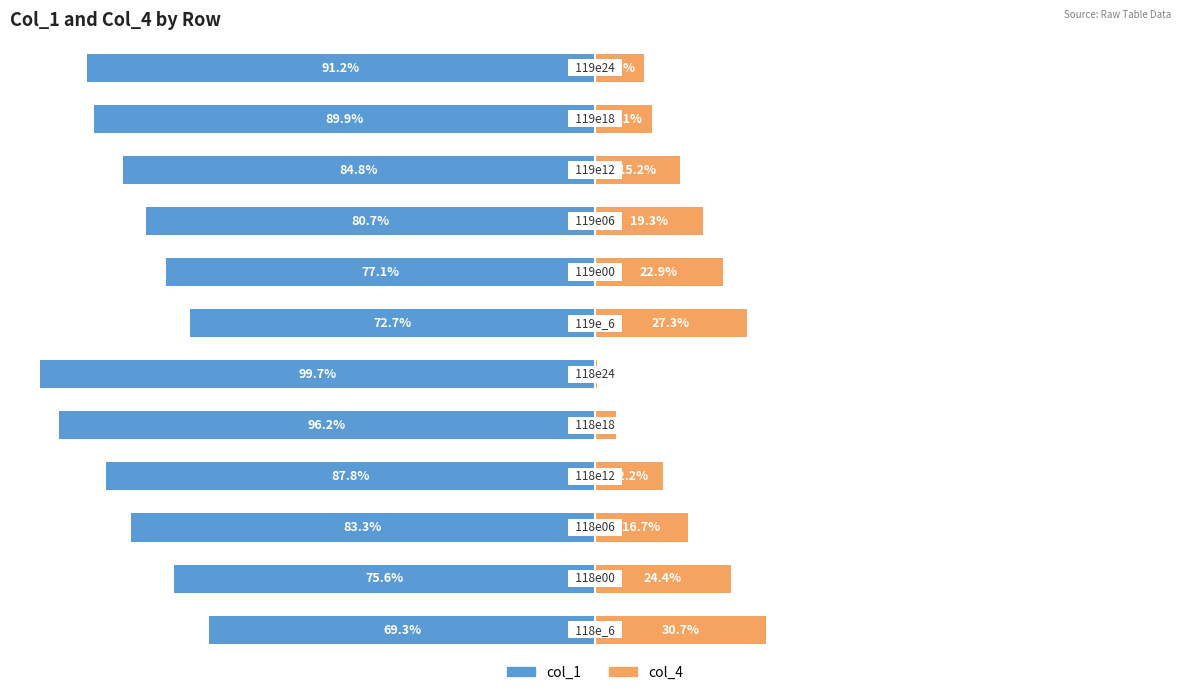

Reading left to right, list all the values displayed in this chart.

col_1: -69.3	-75.6	-83.3	-87.8	-96.2	-99.7	-72.7	-77.1	-80.7	-84.8	-89.9	-91.2
col_4: 30.7	24.4	16.7	12.2	3.8	0.3	27.3	22.9	19.3	15.2	10.1	8.8